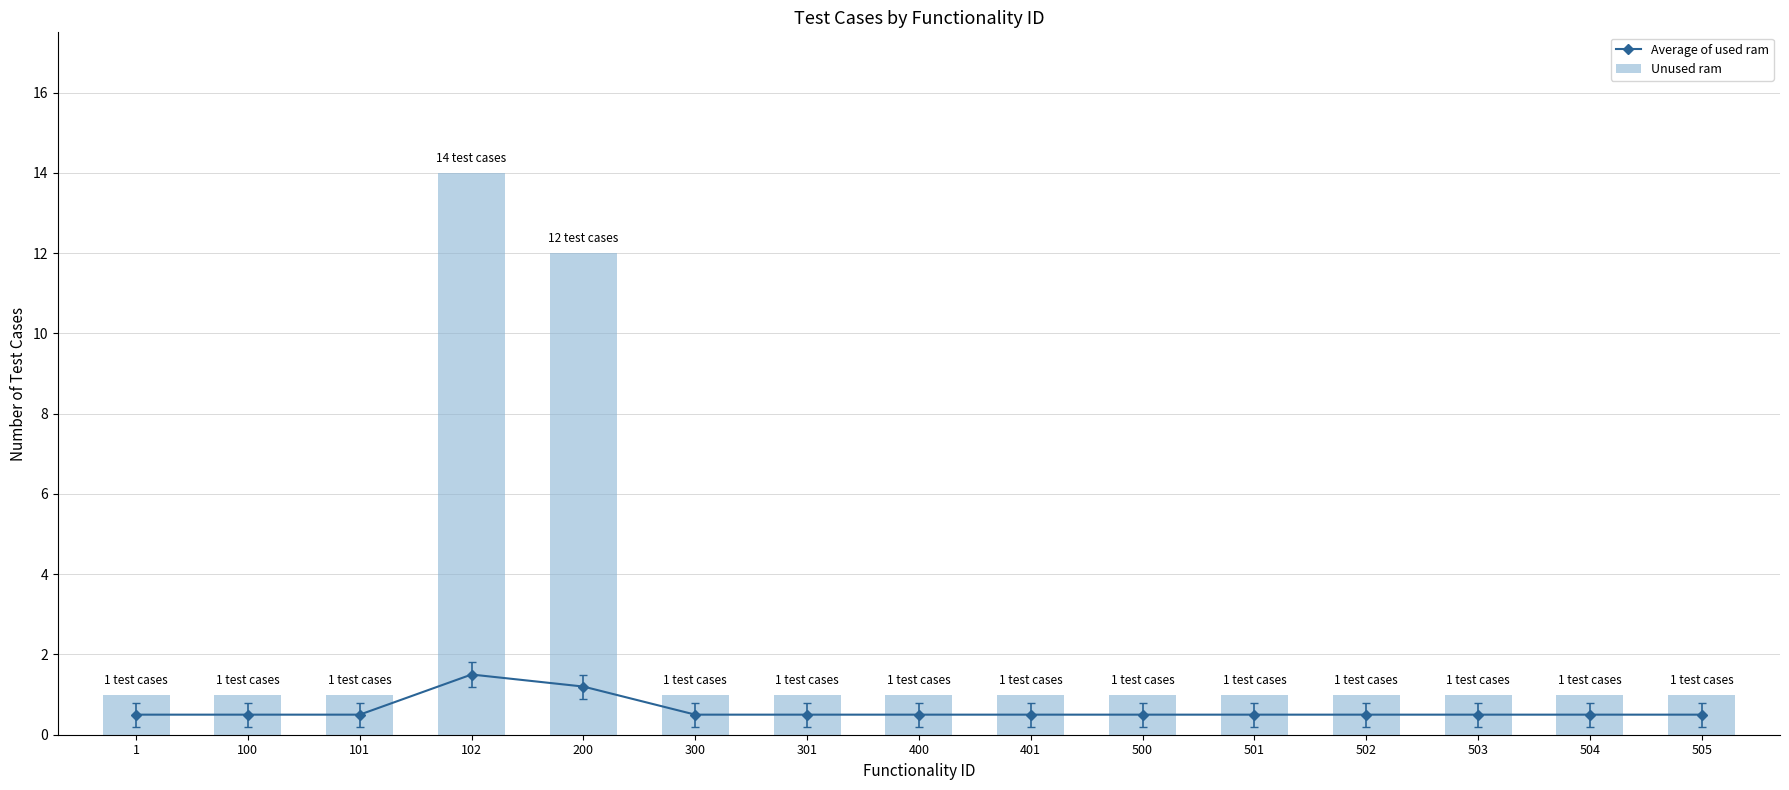

What is the sum of the Average of used ram values at 1 and 501?

1.0